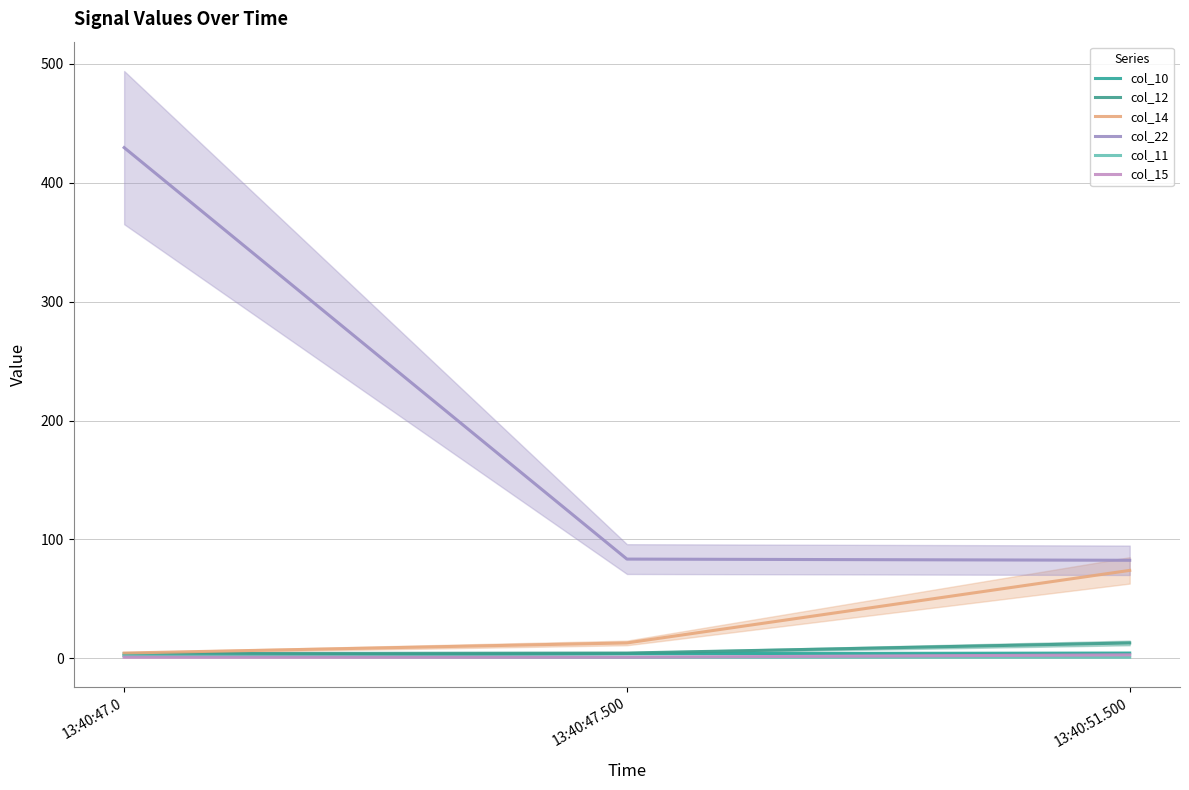

Rank the categories by col_22 value from lowest to highest.

13:40:51.500, 13:40:47.500, 13:40:47.0